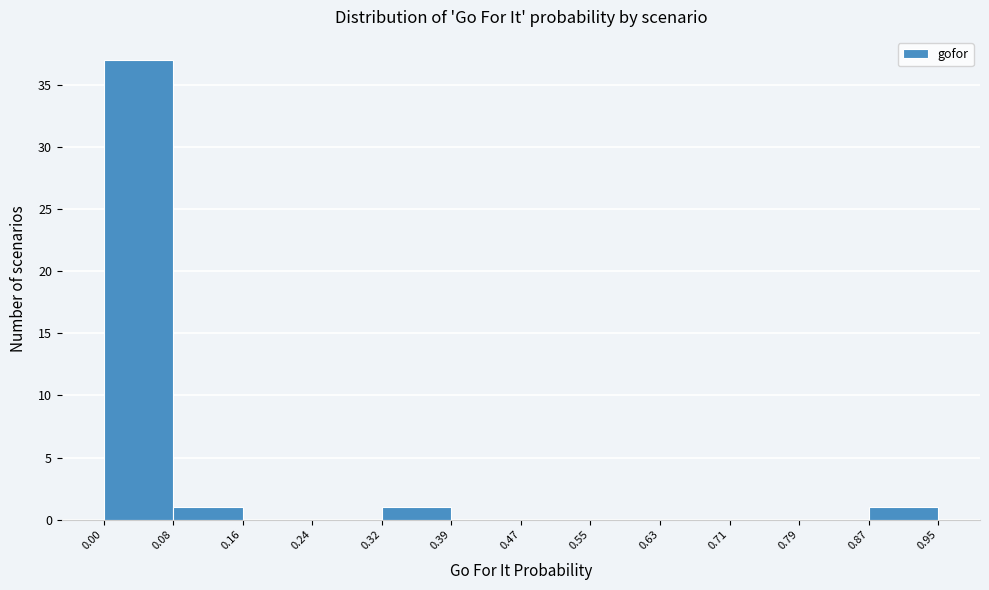

Which range on the x-axis has the tallest bar?

0.00 to 0.08